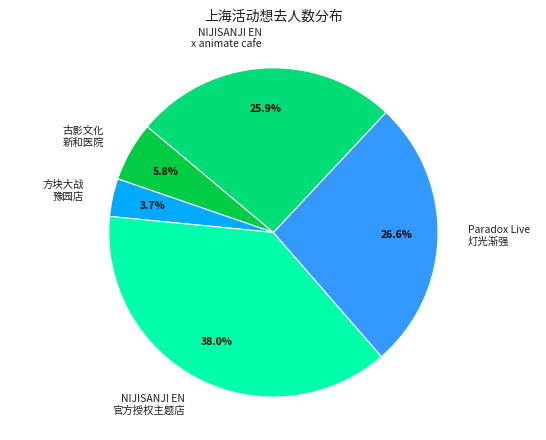

Rank the categories by value from highest to lowest.

NIJISANJI EN 官方授权主题店, Paradox Live 灯光渐强, NIJISANJI EN x animate cafe, 古影文化 新和医院, 方块大战 豫园店